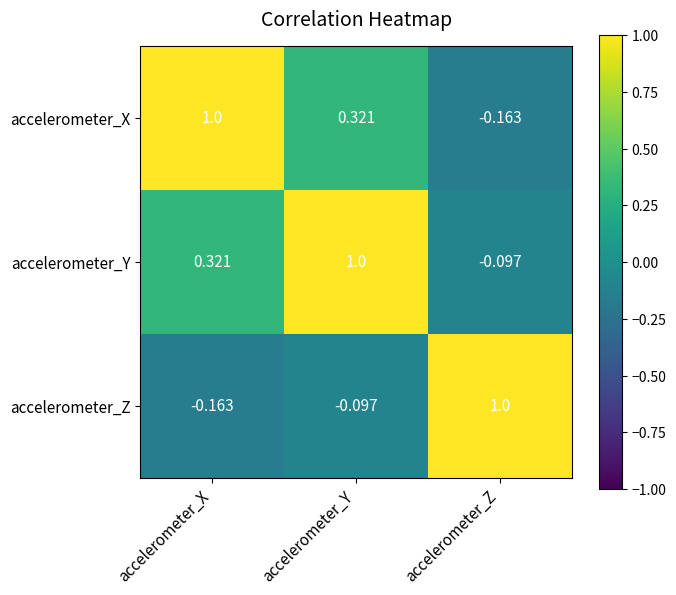

Which category has the highest value in the accelerometer_X series?

accelerometer_X